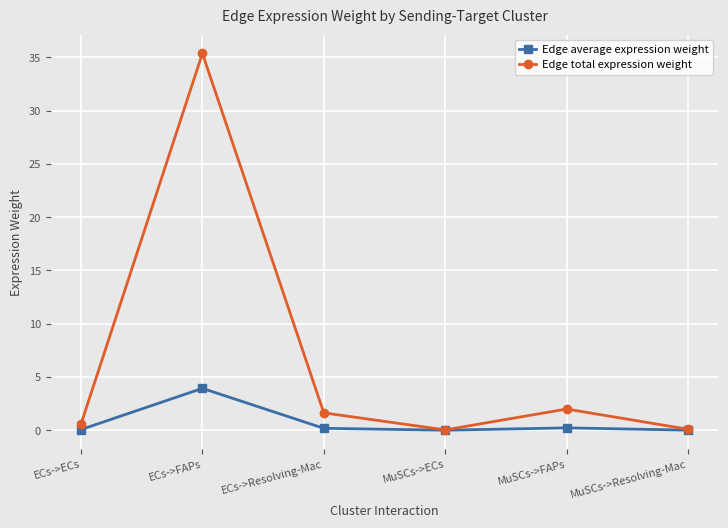

Where is the first local minimum for Edge total expression weight?

MuSCs->ECs